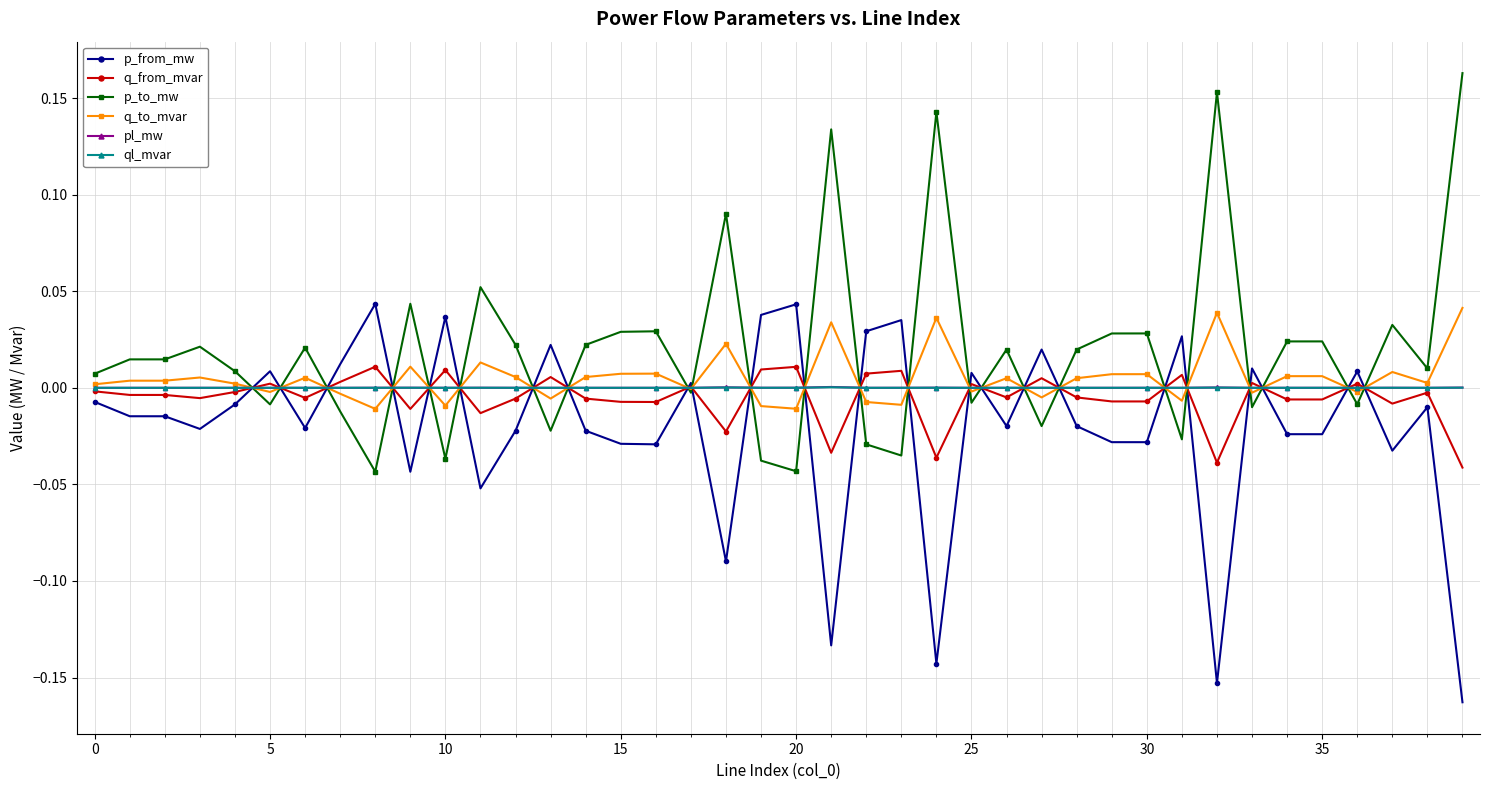

True or false: ql_mvar has more than 1 points higher than both neighbors.

True